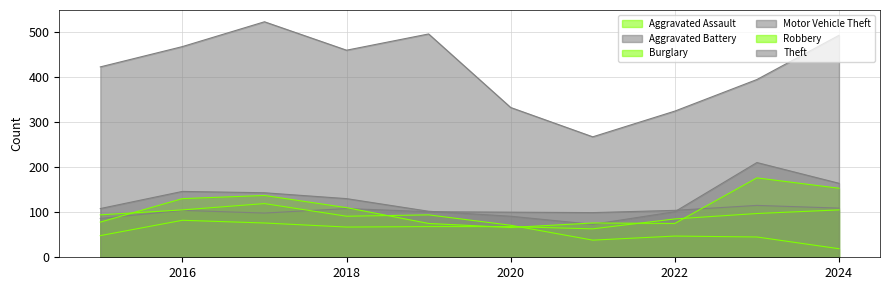

What is the total value across all series at 2021?

616